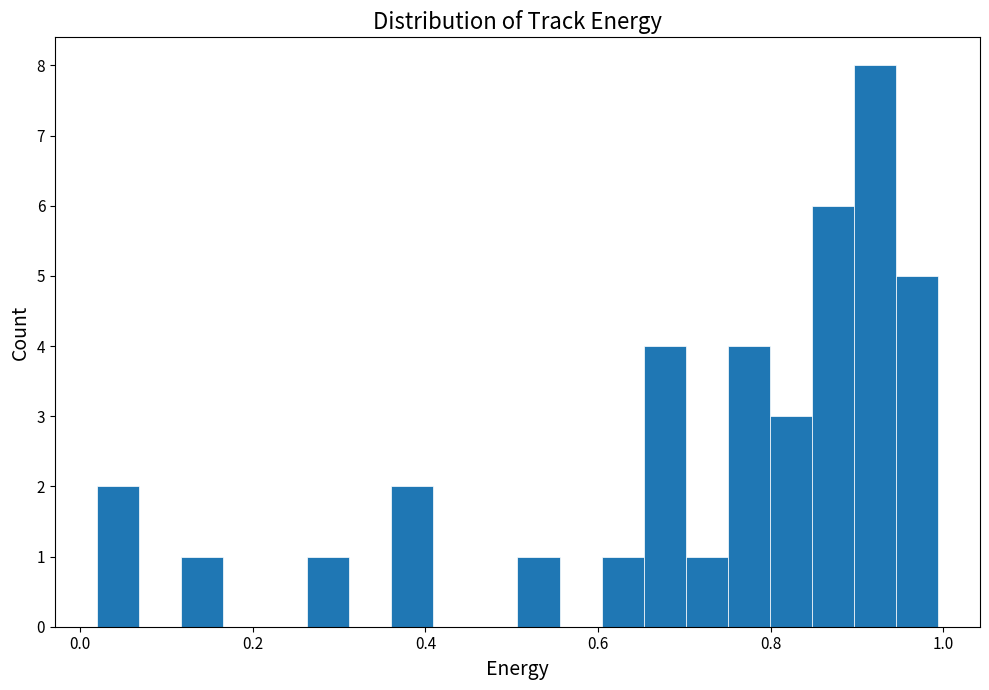

Around what value on the x-axis is the tallest bar? Give the approximate position of its centre, as read against the axis.

0.92